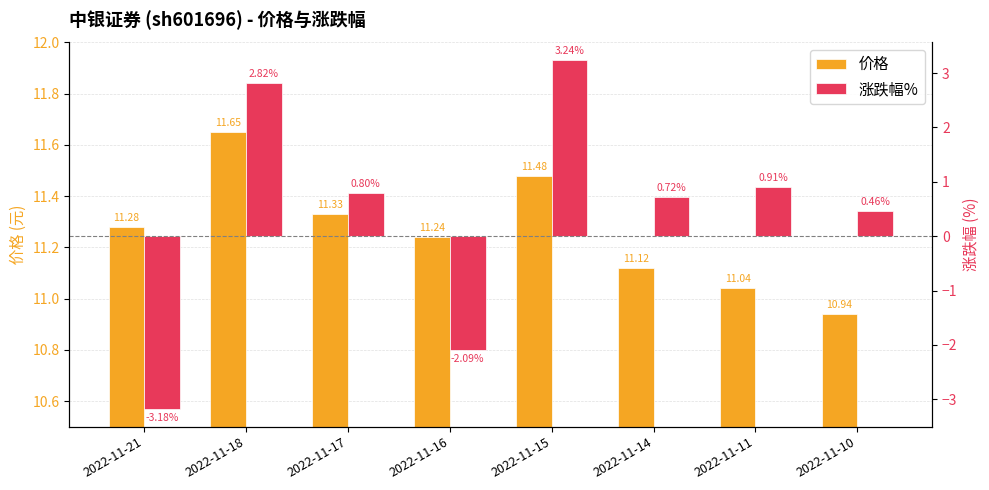

Rank the series by their maximum value, from highest to lowest.

价格, 涨跌幅%